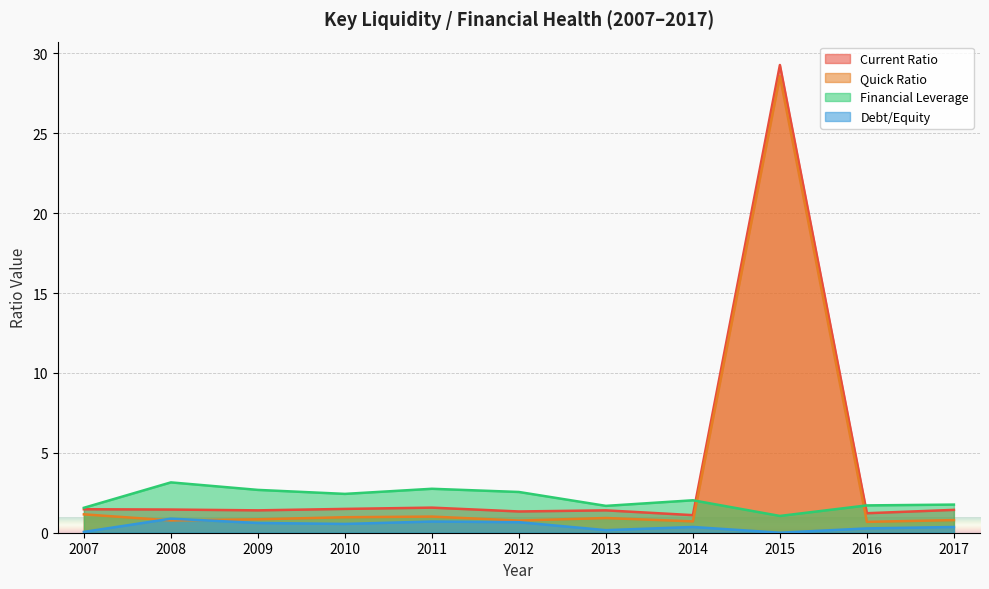

How many lines are shown in the chart?

4